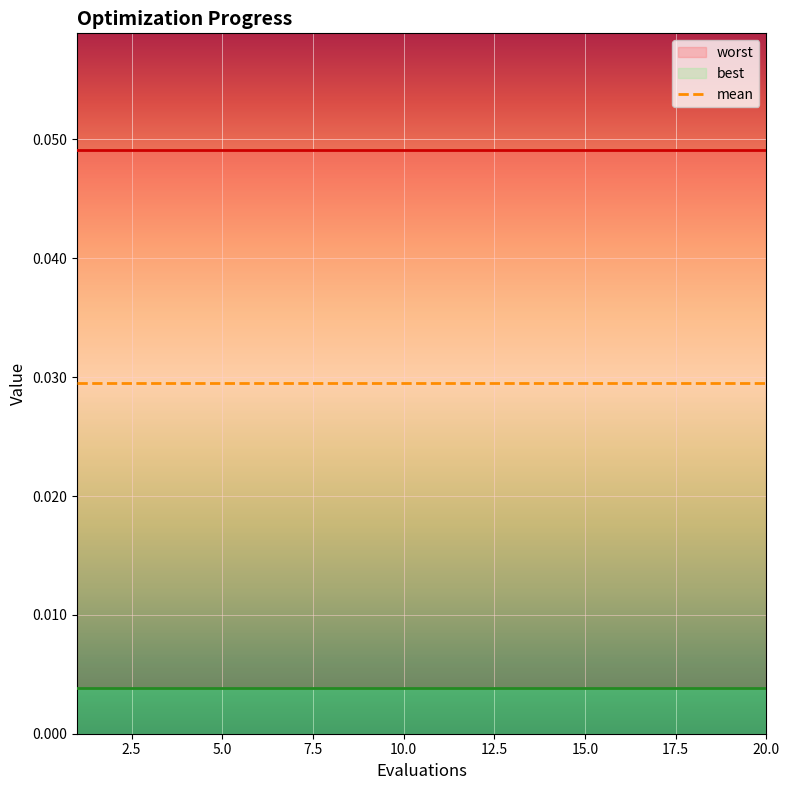

True or false: mean and best intersect in this chart.

False